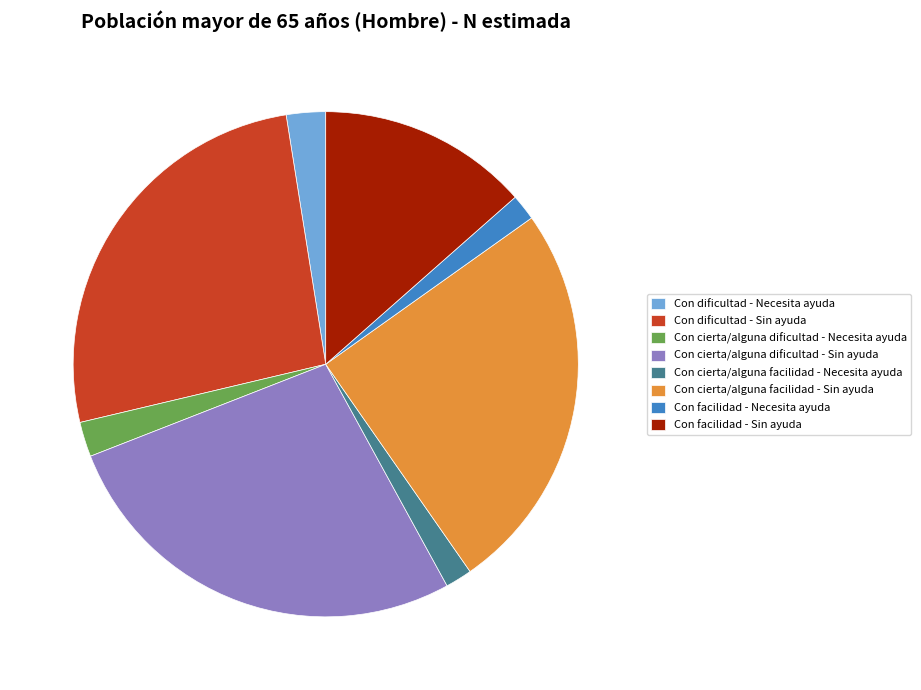

Combined, do Con cierta/alguna dificultad - Sin ayuda and Con facilidad - Sin ayuda account for over 50%?

No